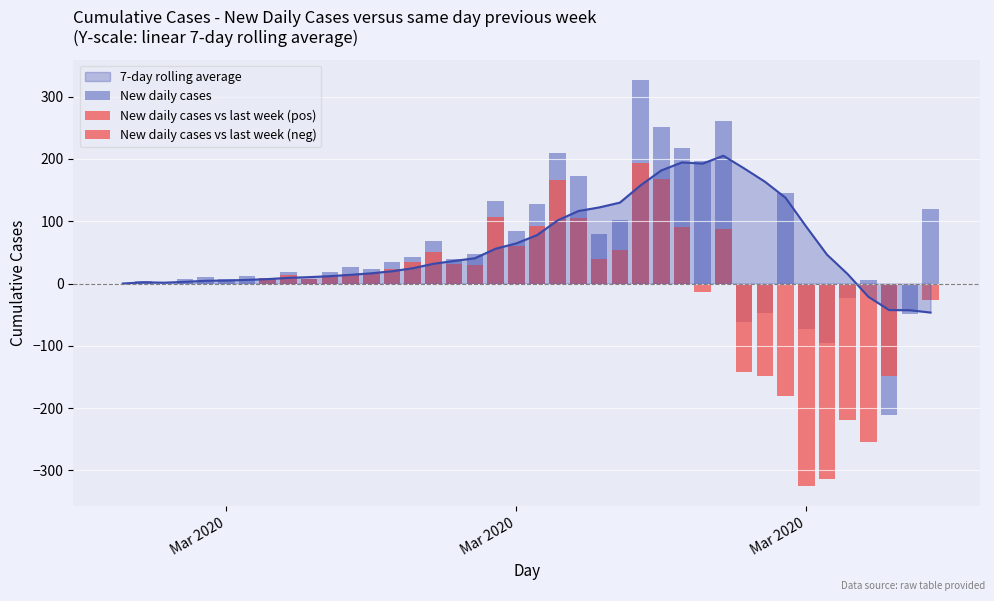

Does the chart contain stacked bars?

No